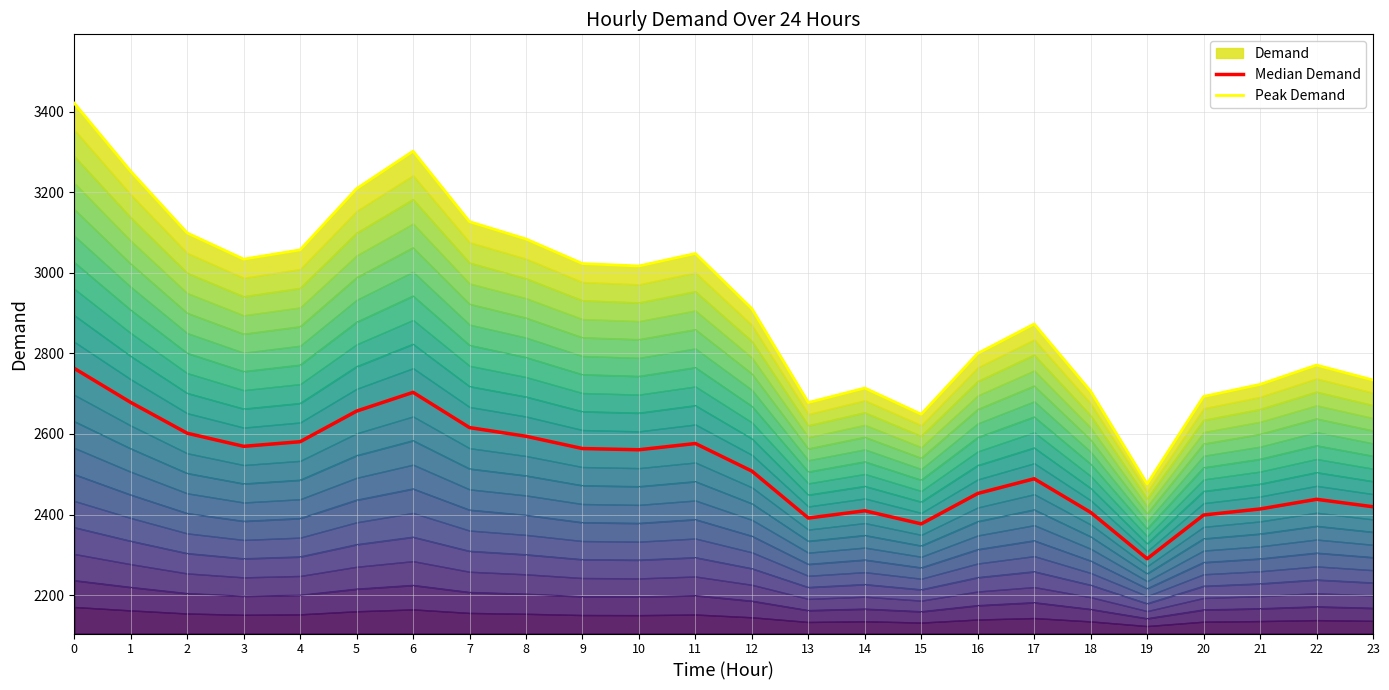

What is the difference between the Median Demand values at 5 and 7?

41.0